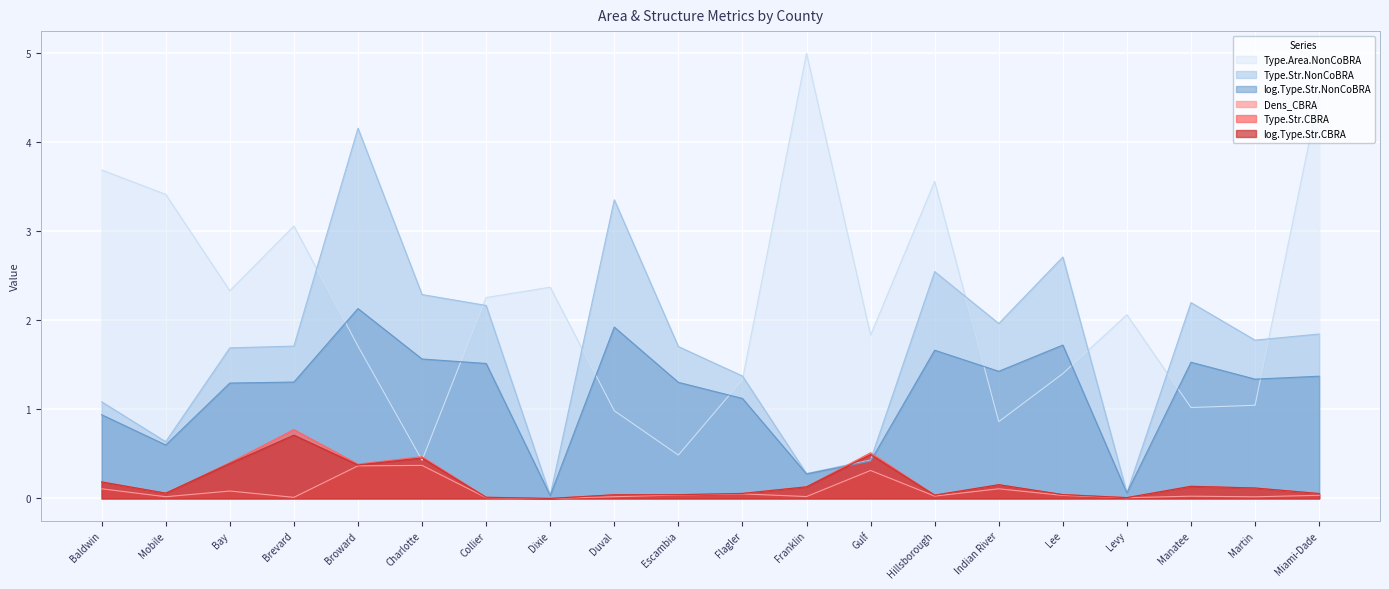

What position from the right is Manatee?

3